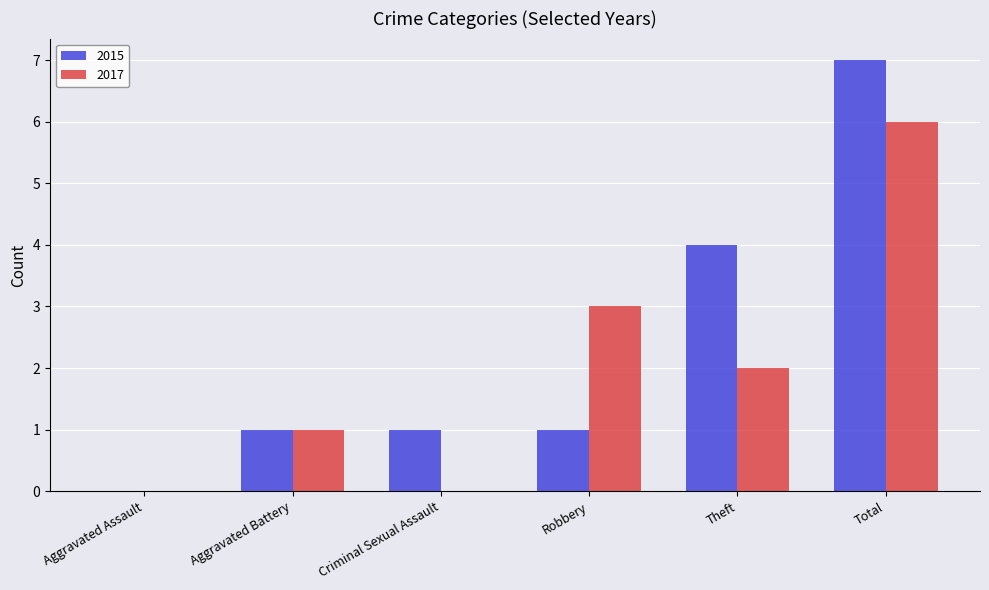

What is the spread (max minus min) of values at Criminal Sexual Assault?

1